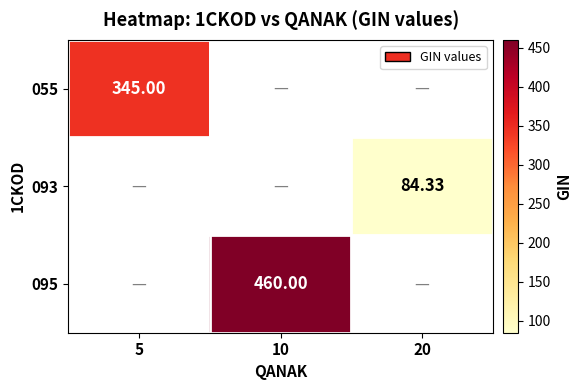

What is the maximum value shown in the chart?

460.0